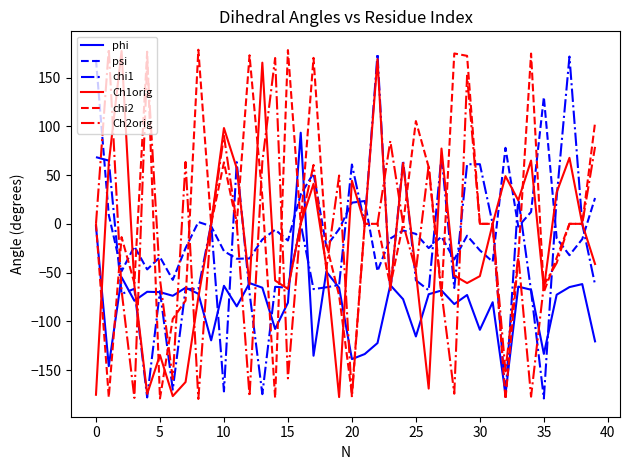

True or false: psi and phi intersect in this chart.

True